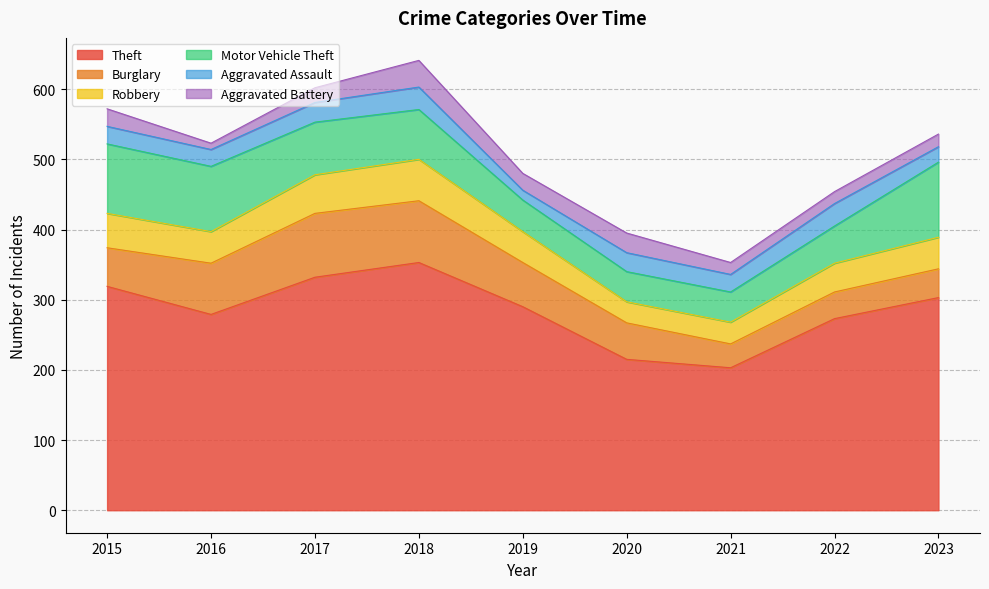

List the series in order of their peak value, lowest first.

Aggravated Assault, Aggravated Battery, Robbery, Burglary, Motor Vehicle Theft, Theft